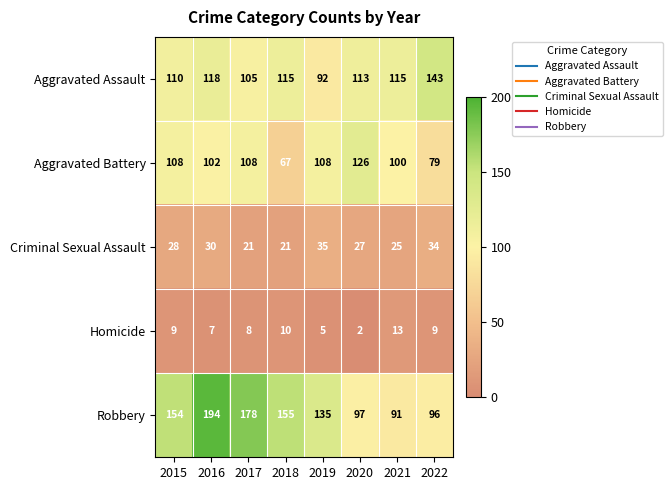

List the series in order of their peak value, lowest first.

Homicide, Criminal Sexual Assault, Aggravated Battery, Aggravated Assault, Robbery